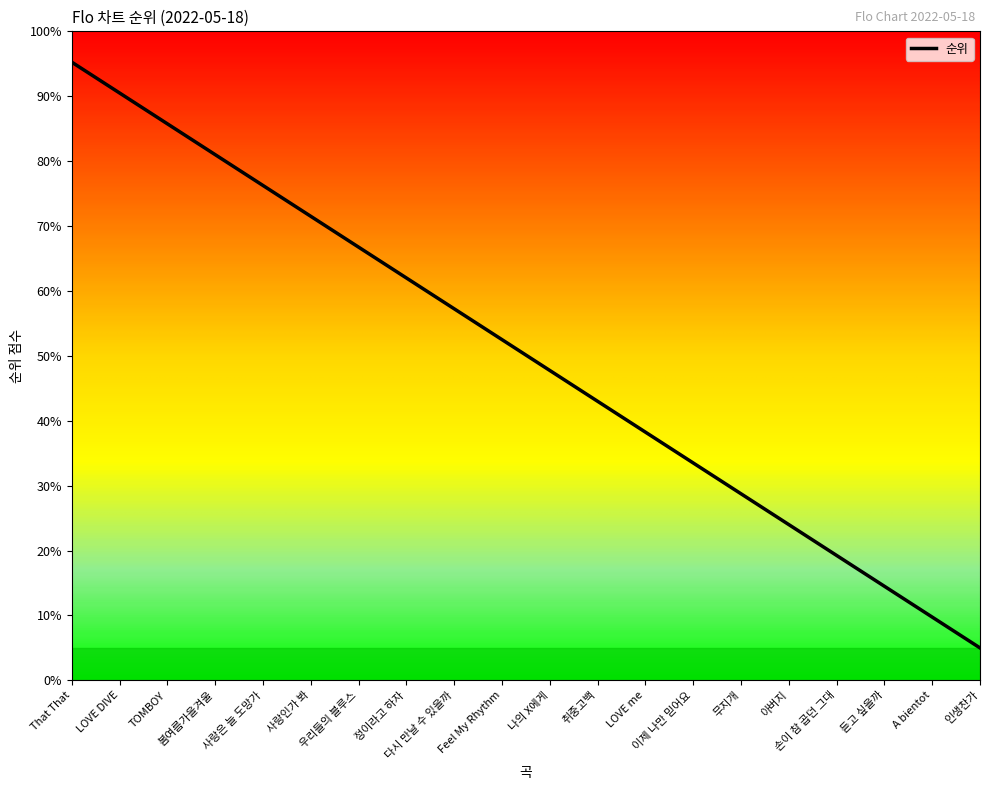

What position from the left is Feel My Rhythm?

10